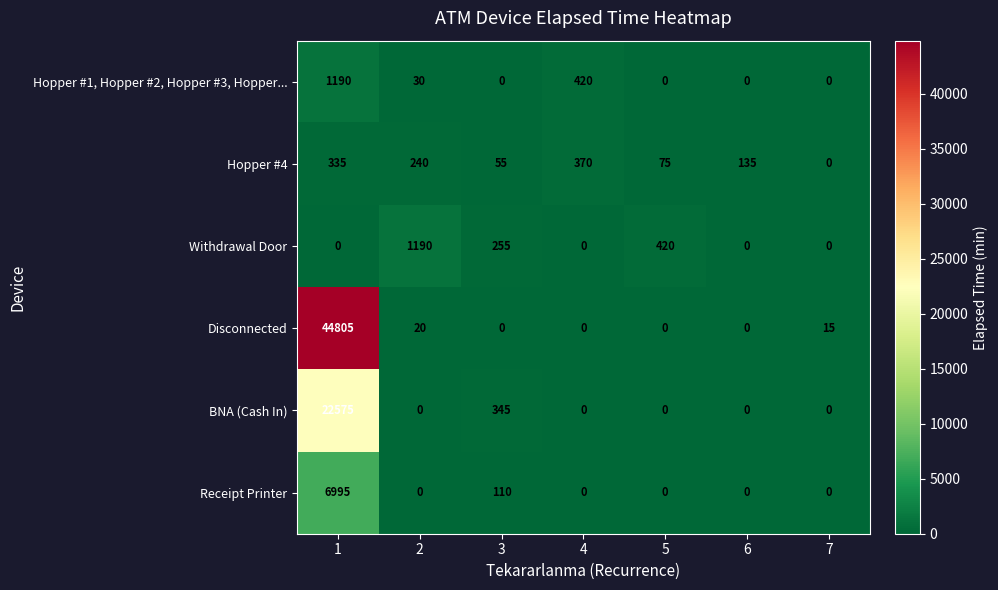

Is it true that Receipt Printer equals -4491 at 4?

False